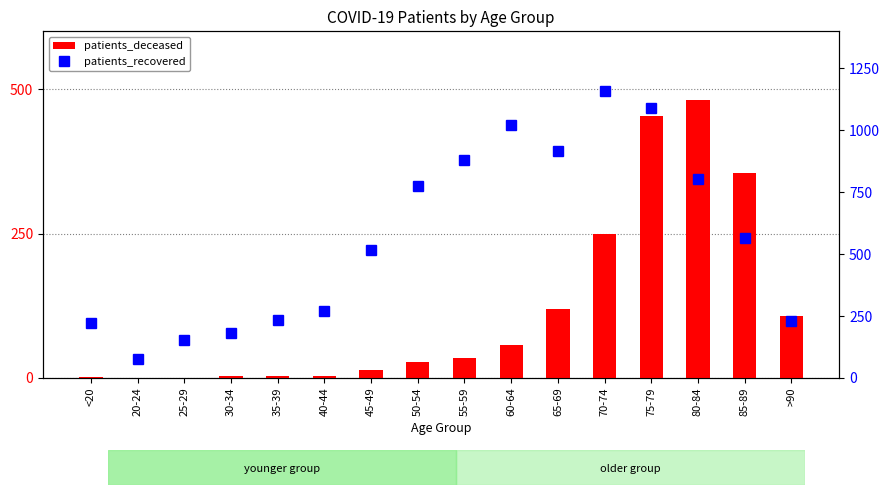

Between 20-24 and 55-59, which is larger?

55-59